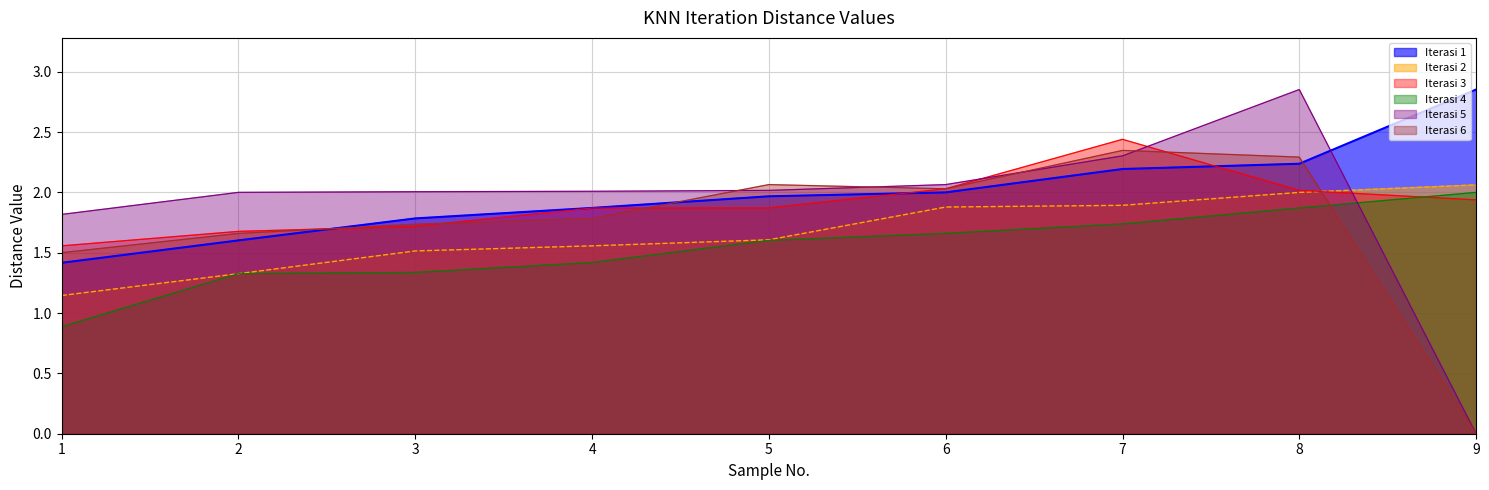

The Iterasi 5 line series shows 2.5 at 1. True or false?

False